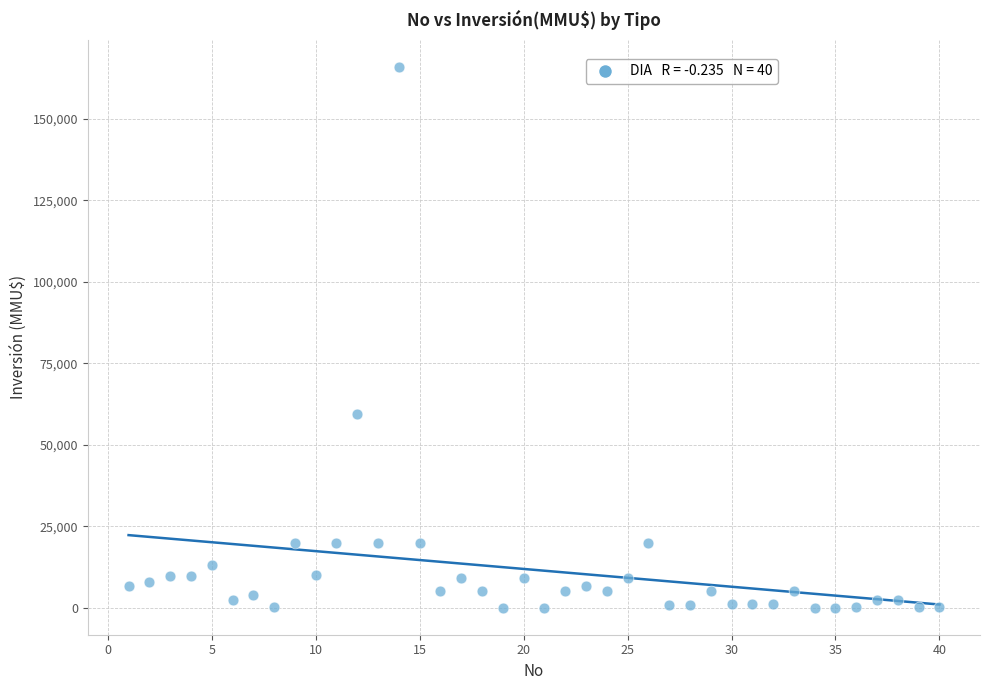

What is the range of Y values (max minus min)?

165910